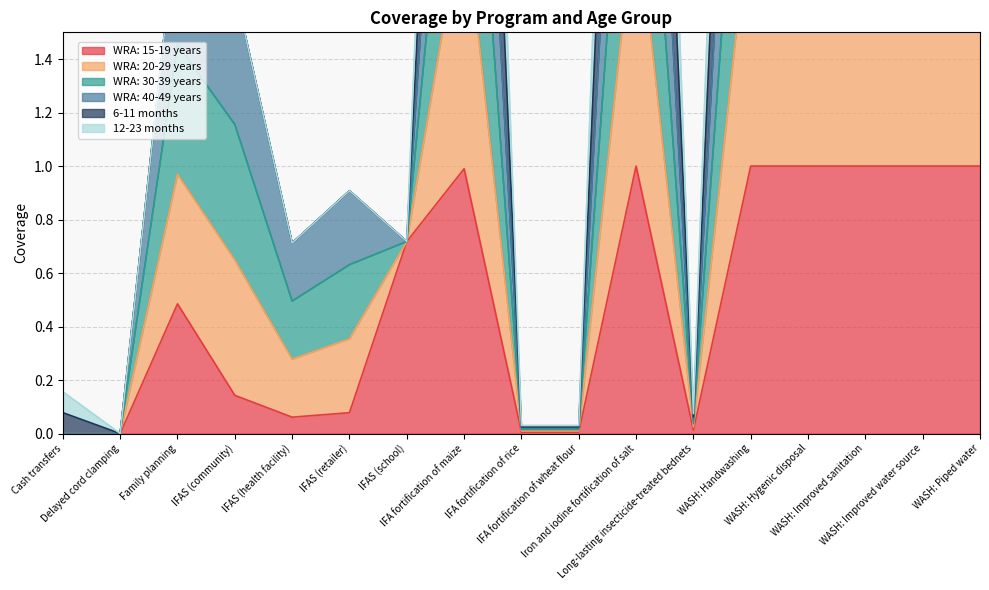

What is the highest value of the WRA: 15-19 years series?

1.0